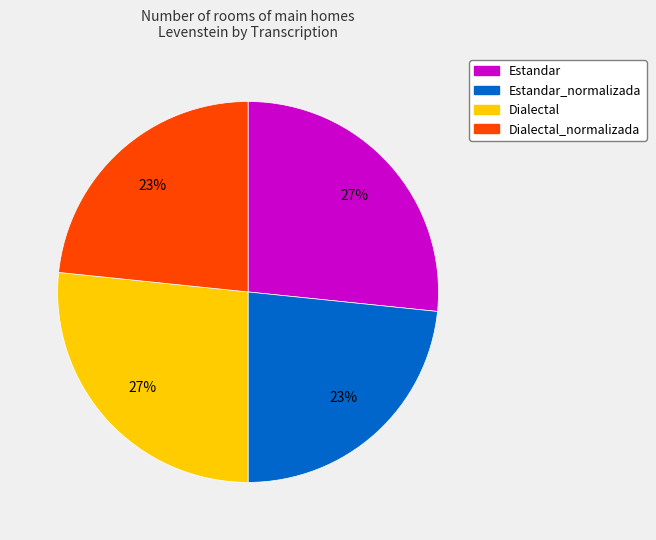

To the nearest percent, what is the average slice percentage?

25%